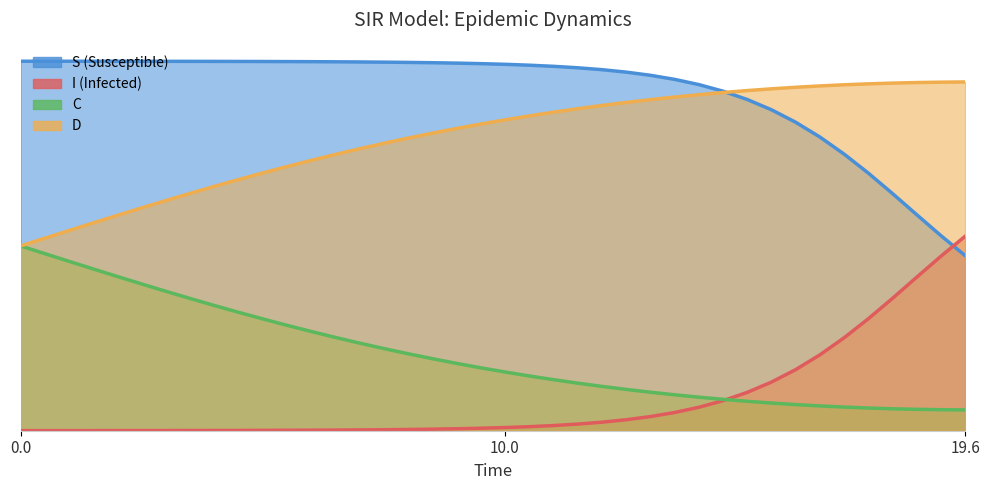

Is it true that C equals 0.4 at 15?

False